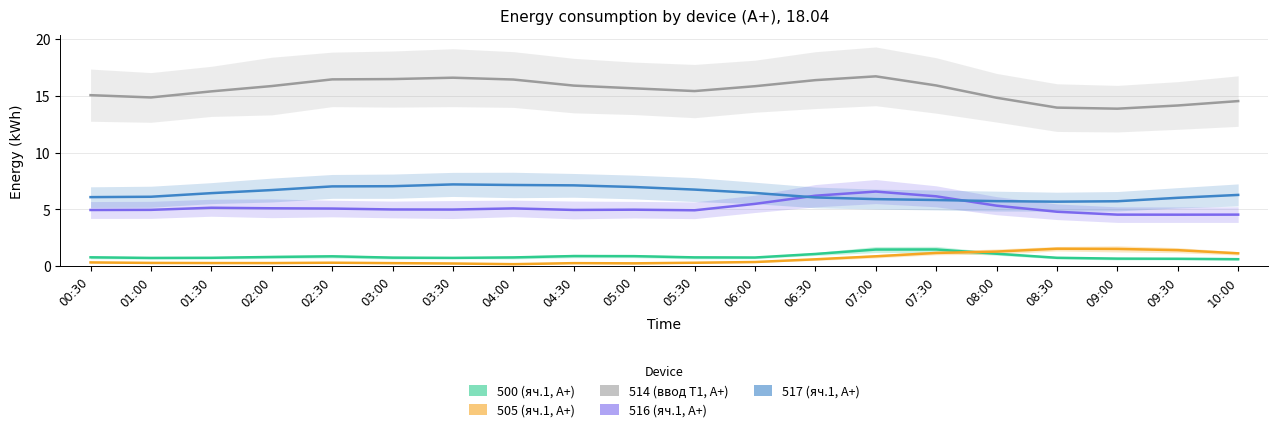

What is the difference between the second highest and minimum values in the 500 (яч.1, A+) series?

0.8